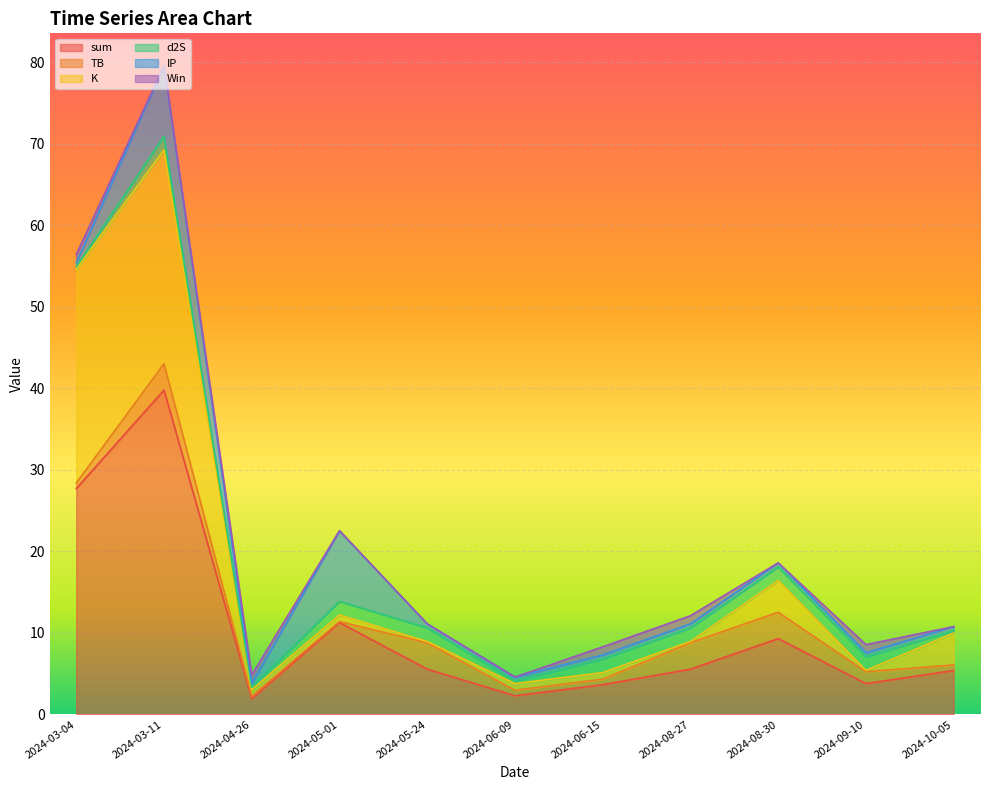

How many lines are shown in the chart?

6